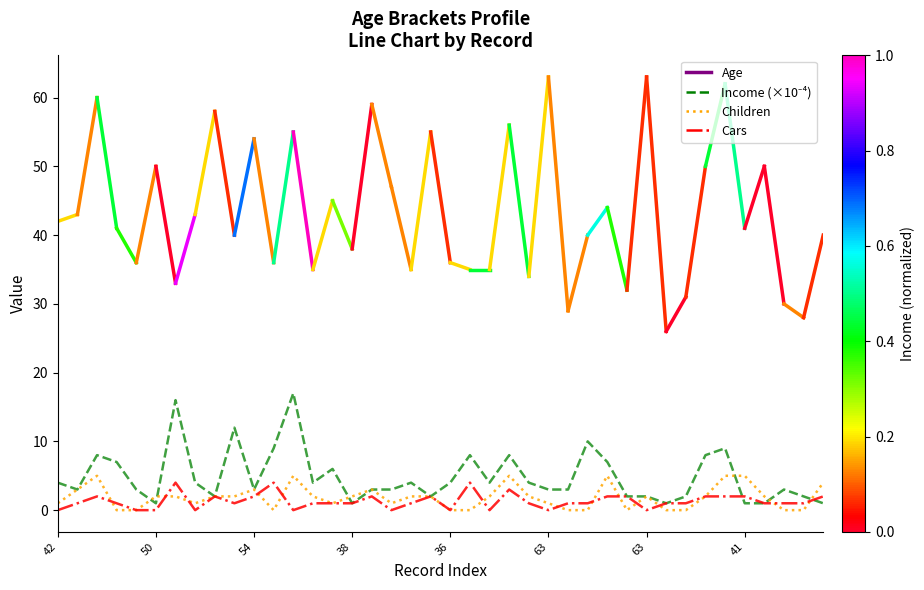

How many lines are shown in the chart?

3